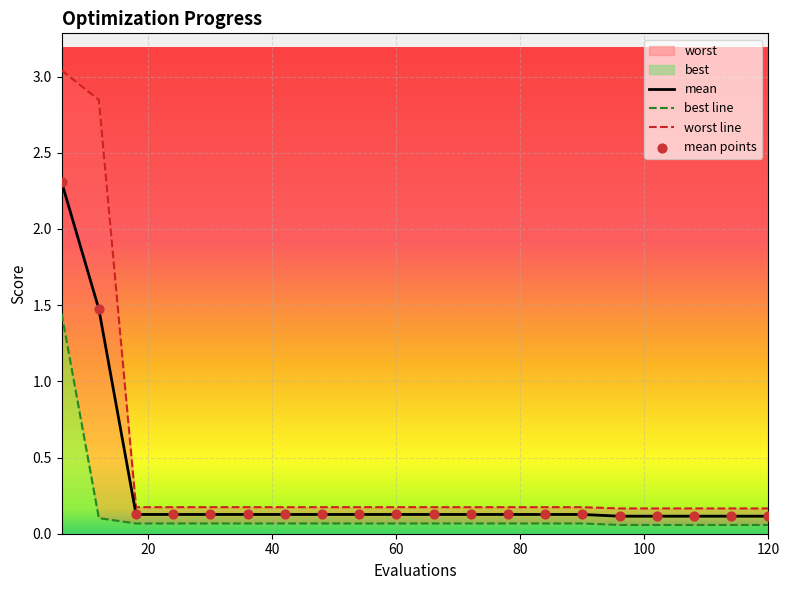

Is the value of best at 90 greater than the value of mean at 6?

No